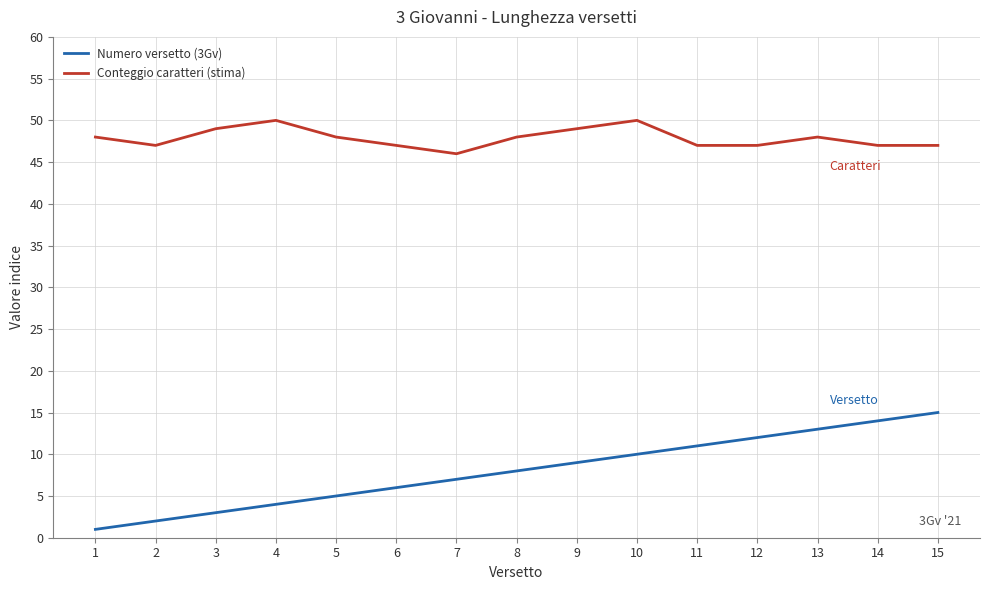

What value does the Conteggio caratteri (stima) series have at 8?

48